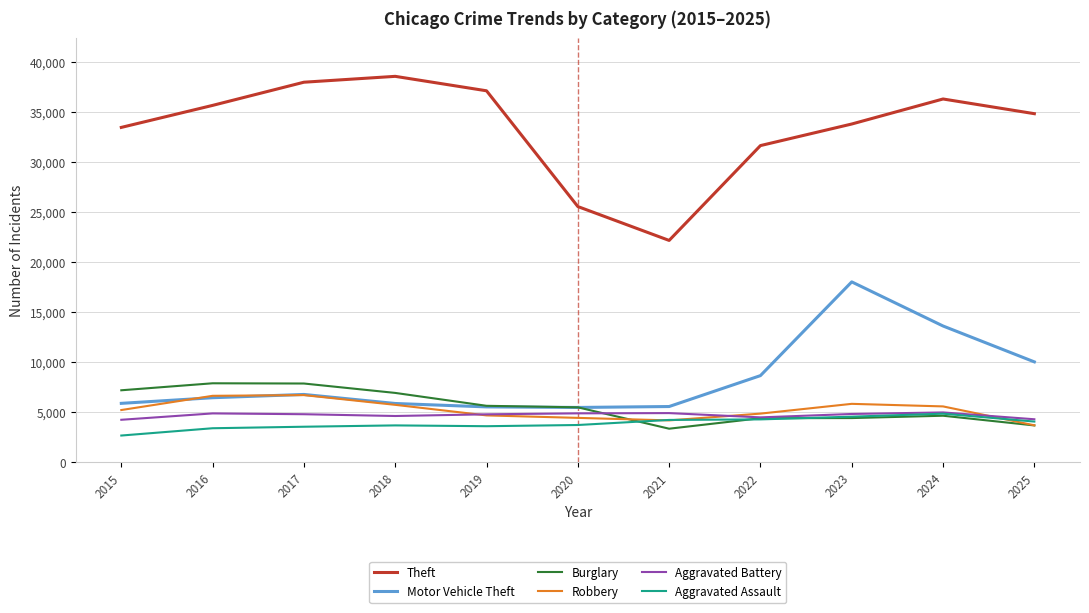

After their last crossing, which series has the higher values: Robbery or Motor Vehicle Theft?

Motor Vehicle Theft